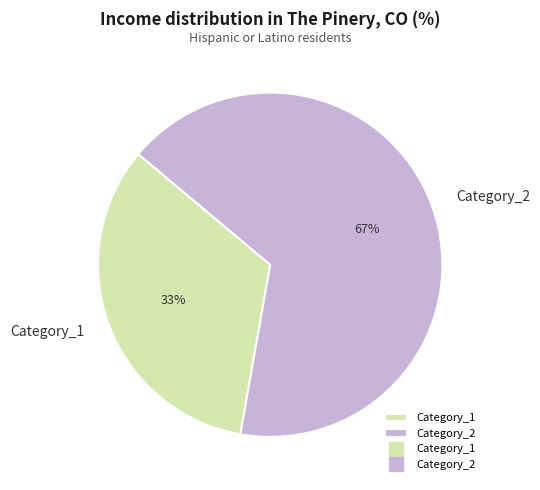

What is the largest slice in the pie chart?

Category_2